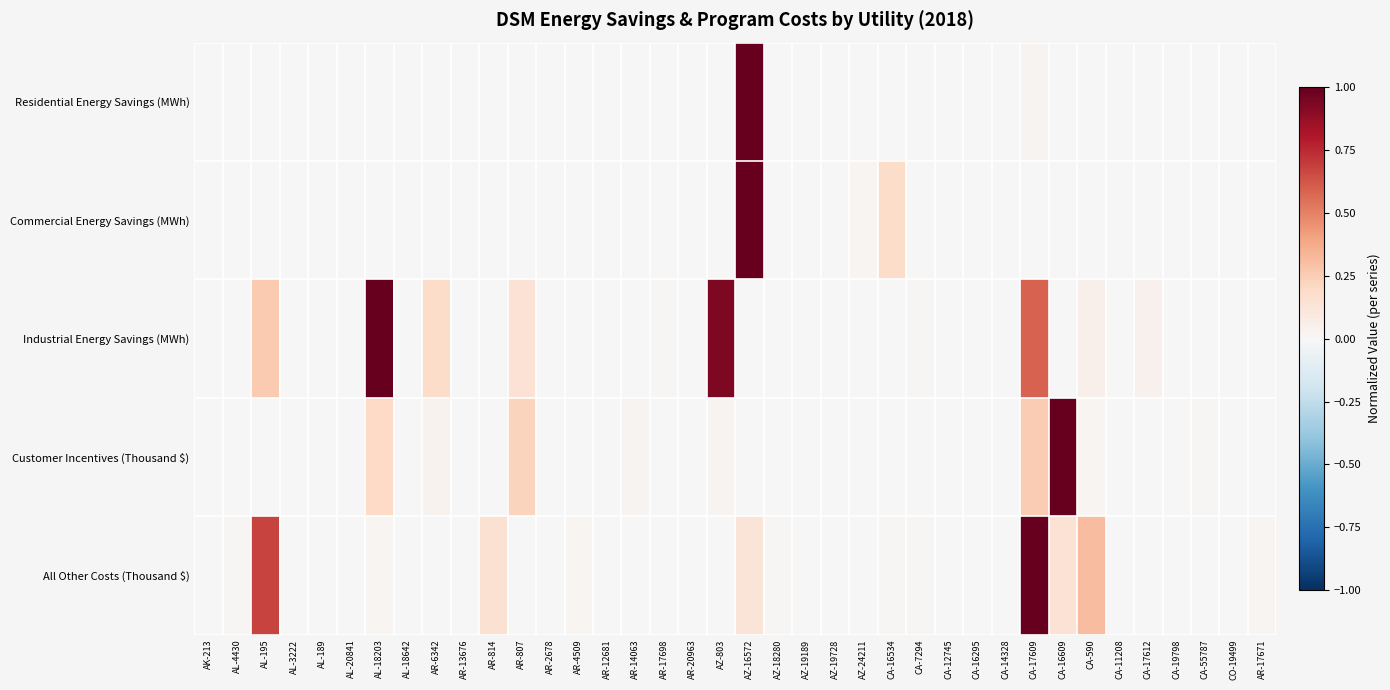

At how many categories does at least one series exceed 0?

33